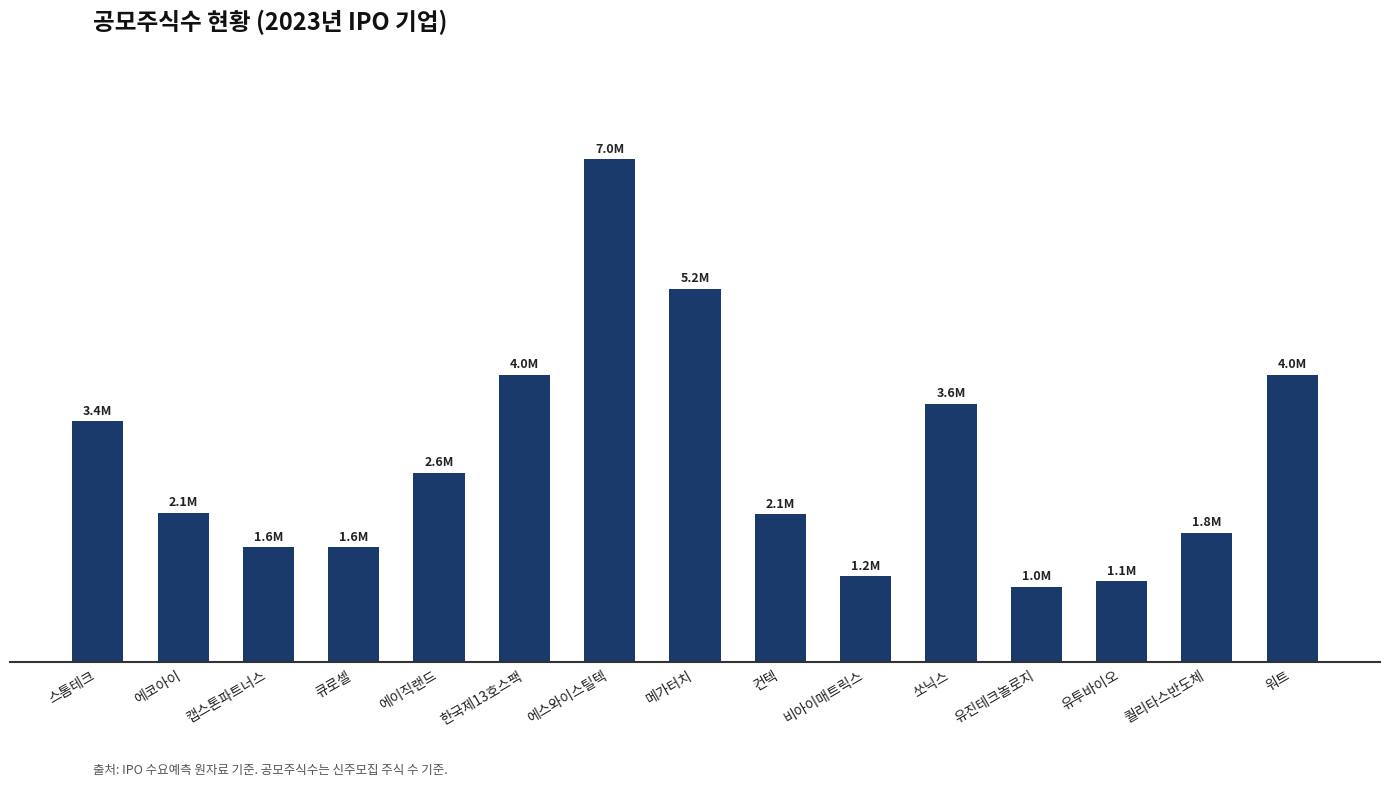

Rank the categories by value from lowest to highest.

유진테크놀로지, 유투바이오, 비아이매트릭스, 캡스톤파트너스, 큐로셀, 퀄리타스반도체, 컨텍, 에코아이, 에이직랜드, 스톰테크, 쏘닉스, 한국제13호스팩, 워트, 메가터치, 에스와이스틸텍